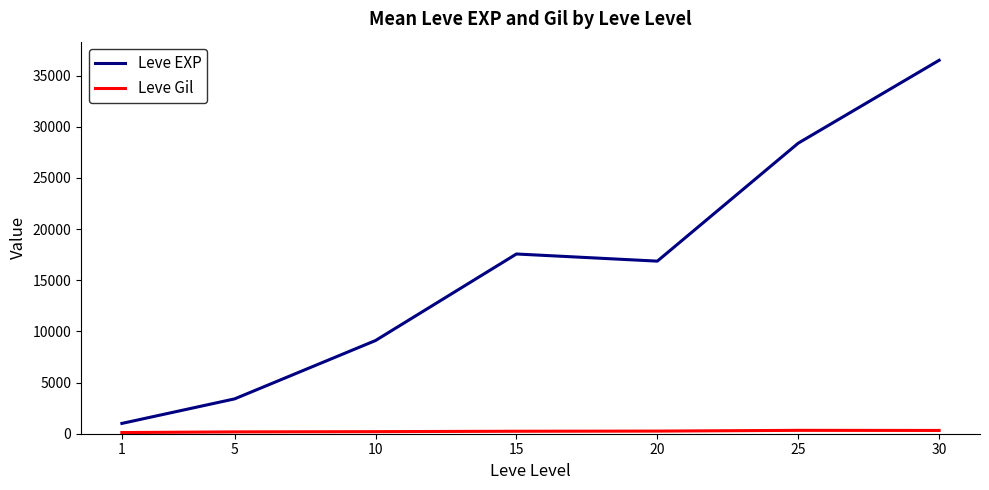

Which series has the widest spread of values?

Leve EXP